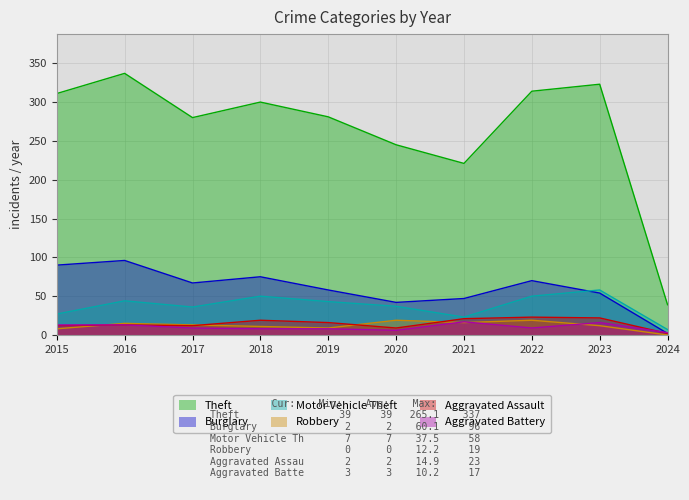

True or false: Aggravated Battery has a value of 13 at 2015.

True